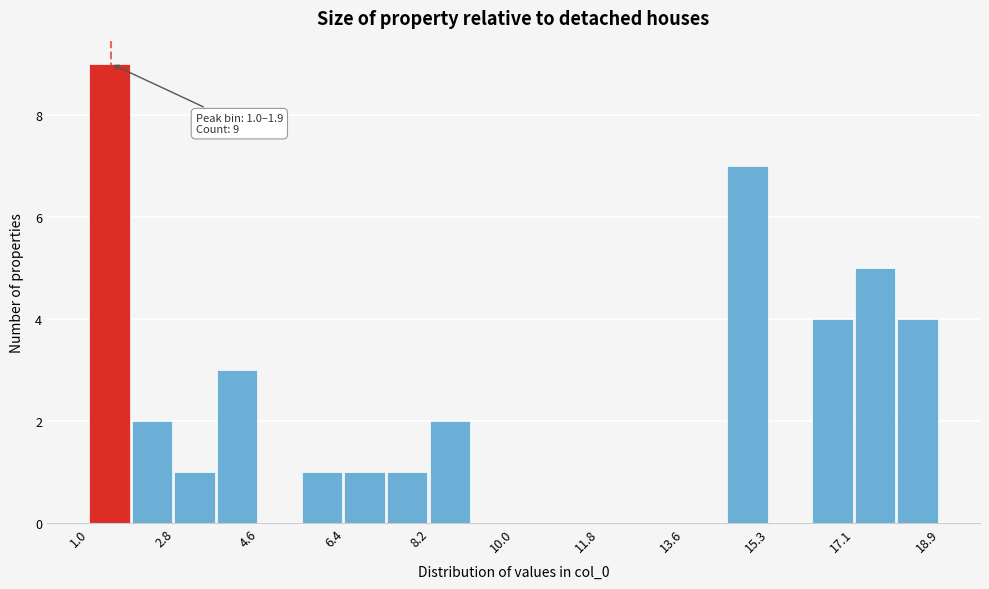

Over which range of the x-axis is the bar tallest?

1.0 to 1.8